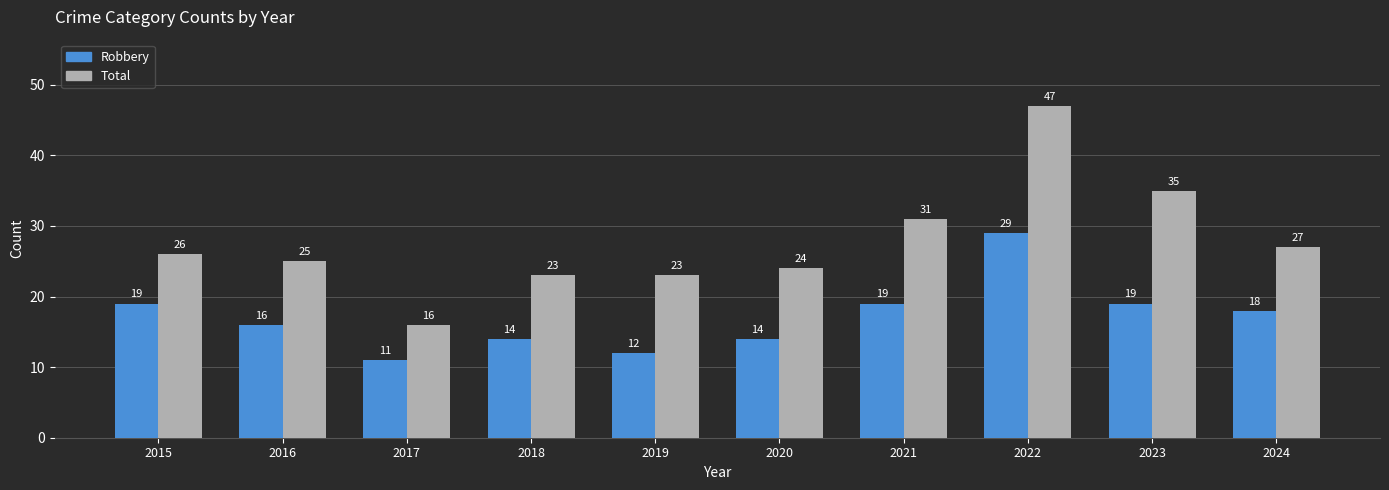

Is the value of Total at 2023 greater than the value of Robbery at 2017?

Yes